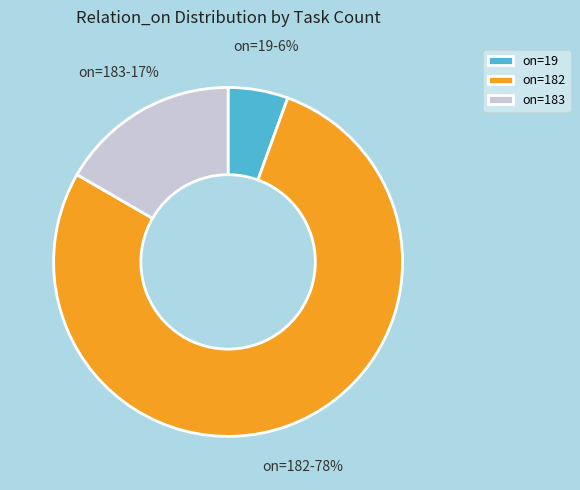

How many slices are in this pie chart?

3